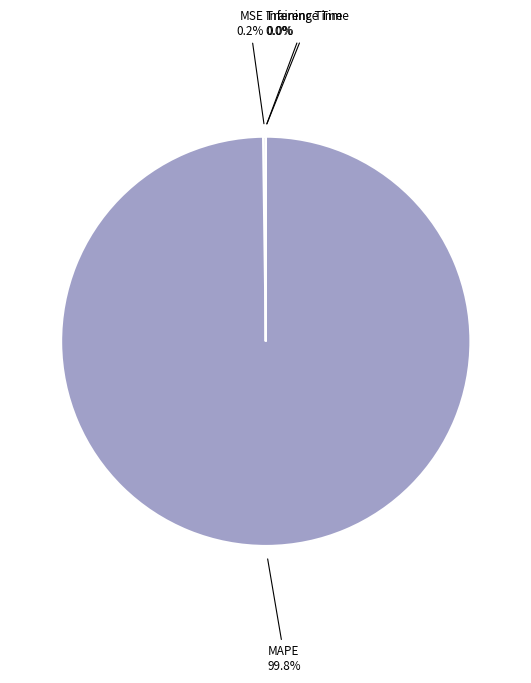

Which category has the smallest portion of the pie?

SMAPE